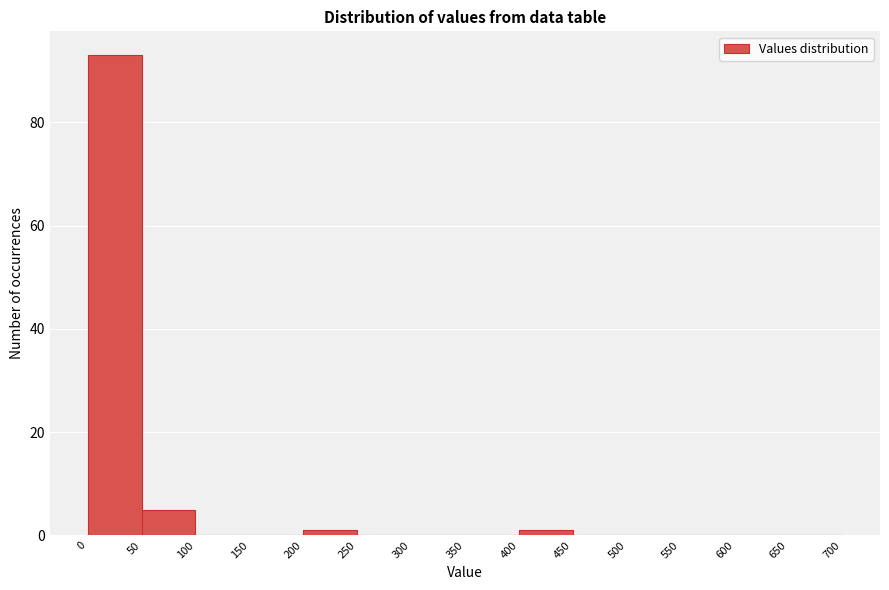

Reading left to right, list every bar in this chart as the range it spans on the x-axis followed by its height. The values are not printed on the chart, so give them approximately, as read against the axis.

0 to 50: 94
50 to 100: 6
100 to 150: 0
150 to 200: 0
200 to 250: under 2
250 to 300: 0
300 to 350: 0
350 to 400: 0
400 to 450: under 2
450 to 500: 0
500 to 550: 0
550 to 600: 0
600 to 650: 0
650 to 700: 0